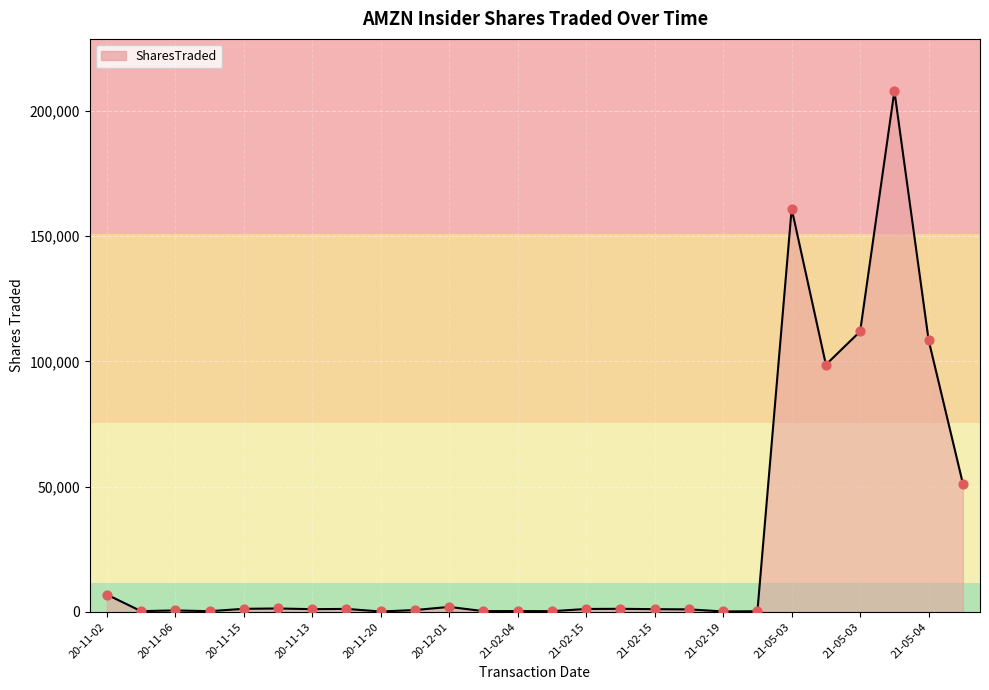

What is the maximum value shown in the chart?

207890